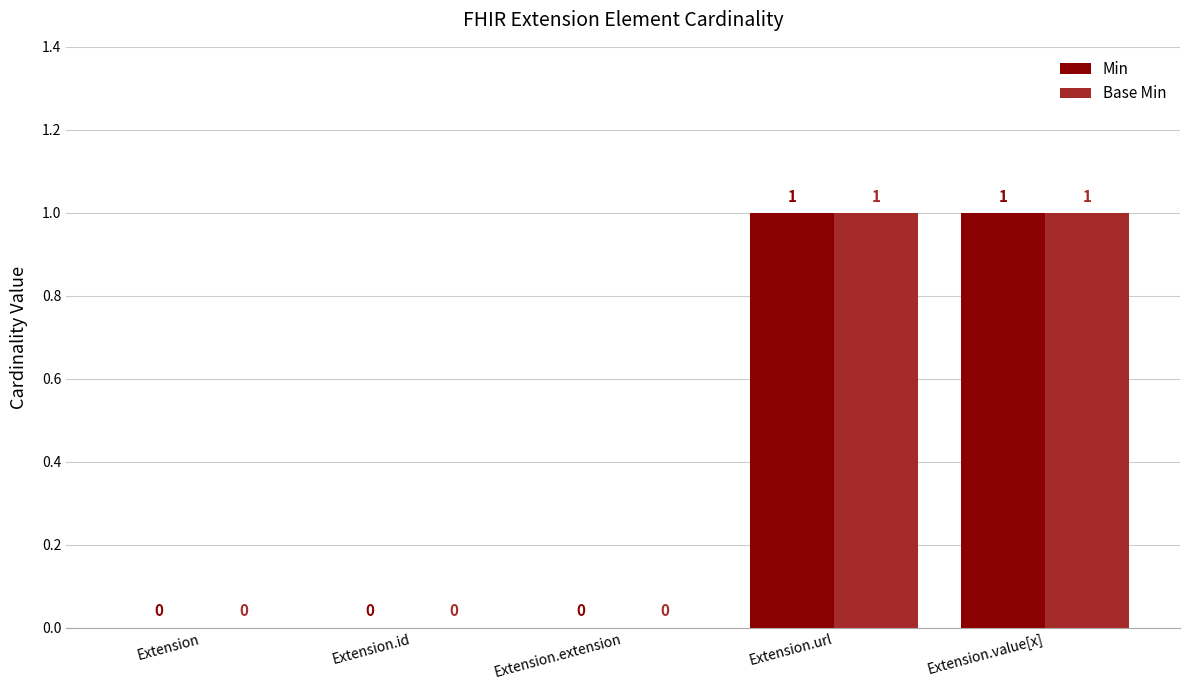

What is the sum of the Min values at Extension.id and Extension.url?

1